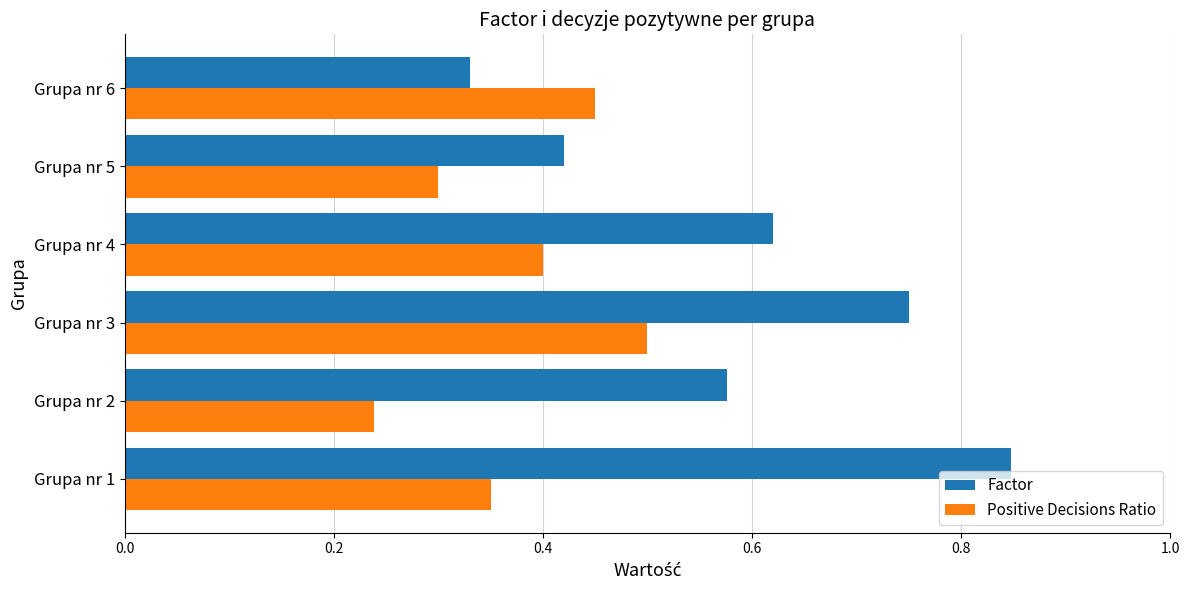

Which category has the lowest value in the Factor series?

Grupa nr 6